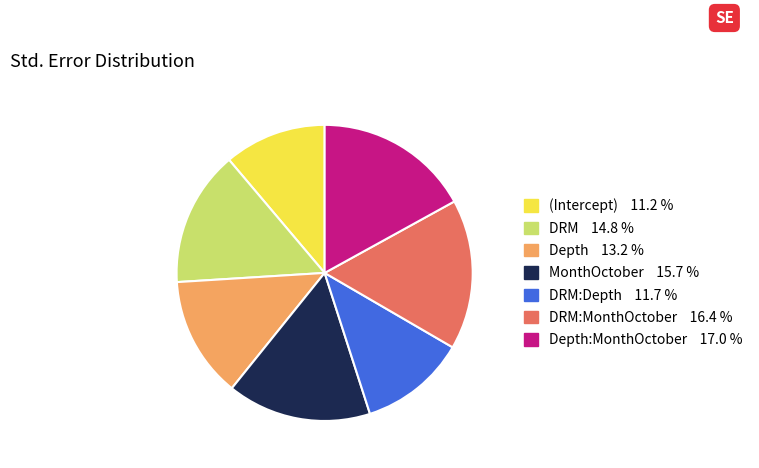

Is there a majority slice in this chart?

No